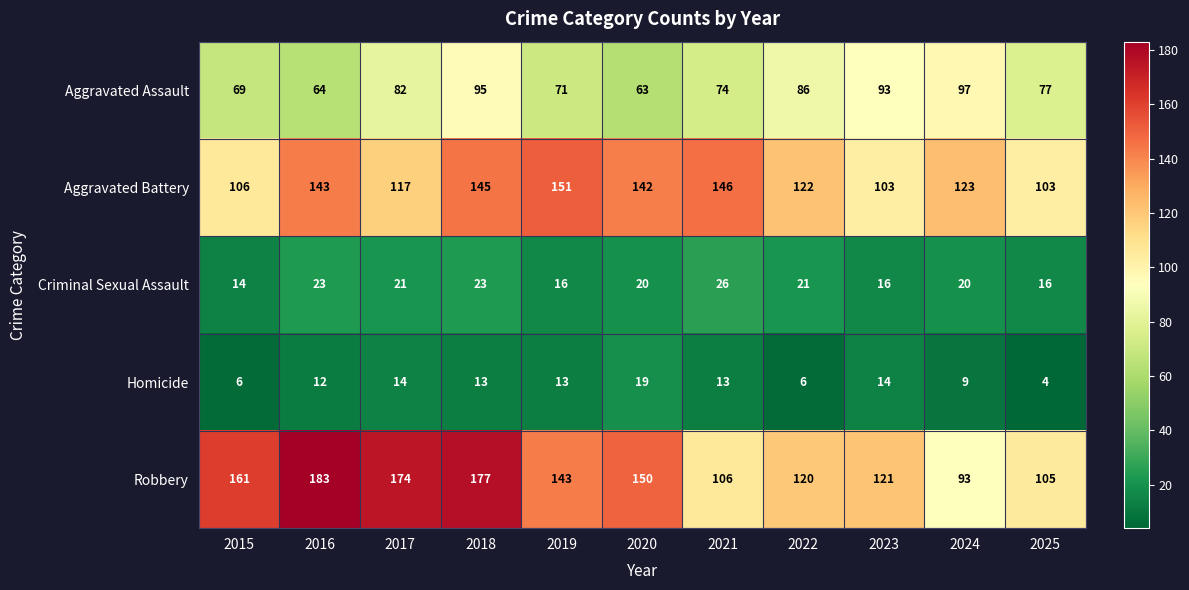

Which category has the lowest value across all series?

2025